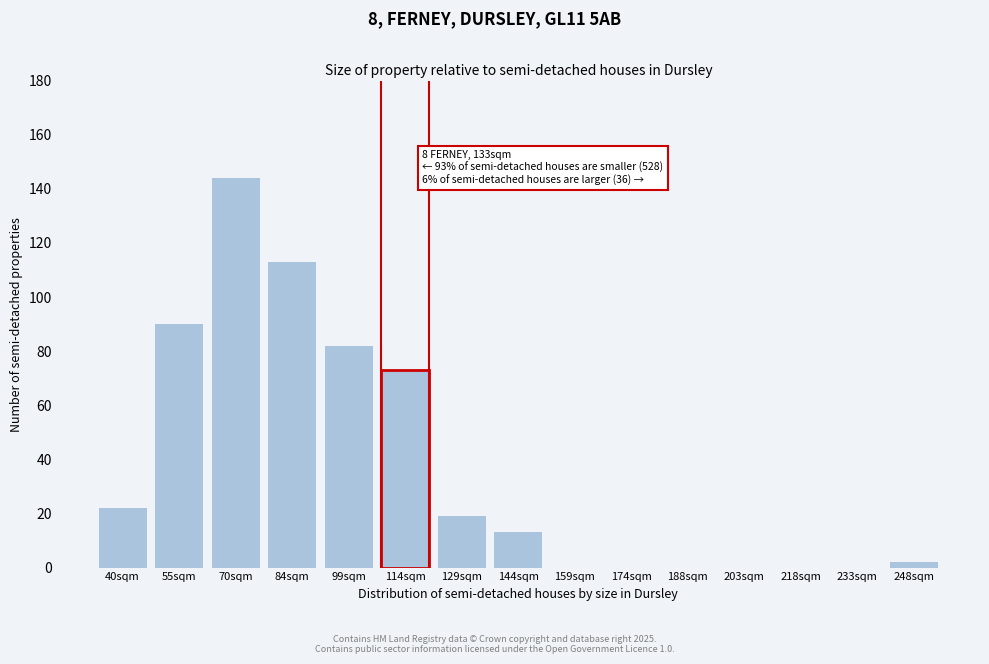

Reading left to right, list all the values displayed in this chart.

40sqm=22	55sqm=90	70sqm=144	84sqm=113	99sqm=82	114sqm=73	129sqm=19	144sqm=13	159sqm=0	174sqm=0	188sqm=0	203sqm=0	218sqm=0	233sqm=0	248sqm=2